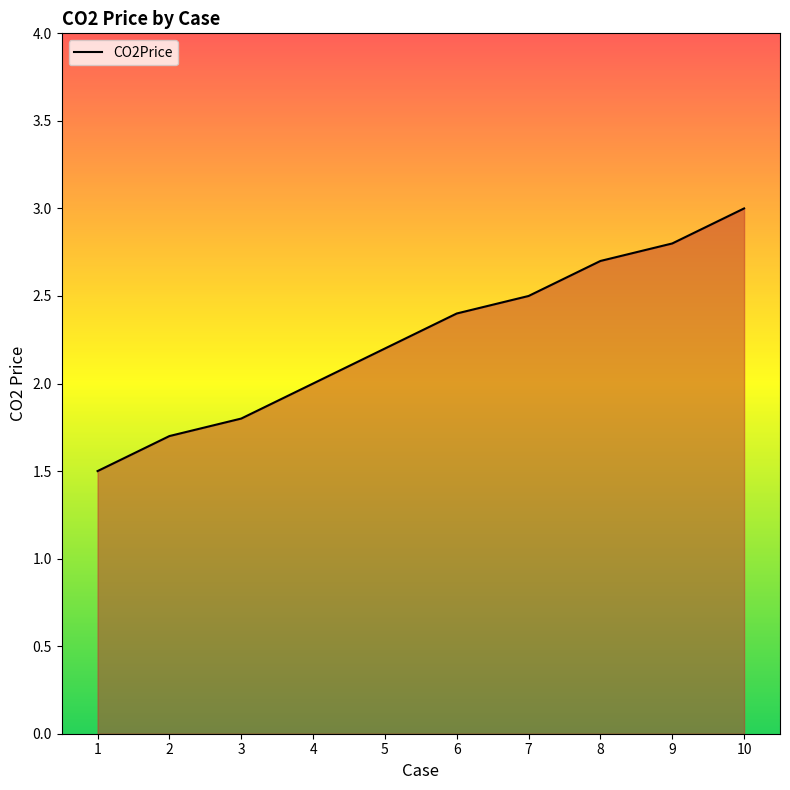

Reading left to right, what are all the values shown in this chart?

1.5	1.7	1.8	2.0	2.2	2.4	2.5	2.7	2.8	3.0